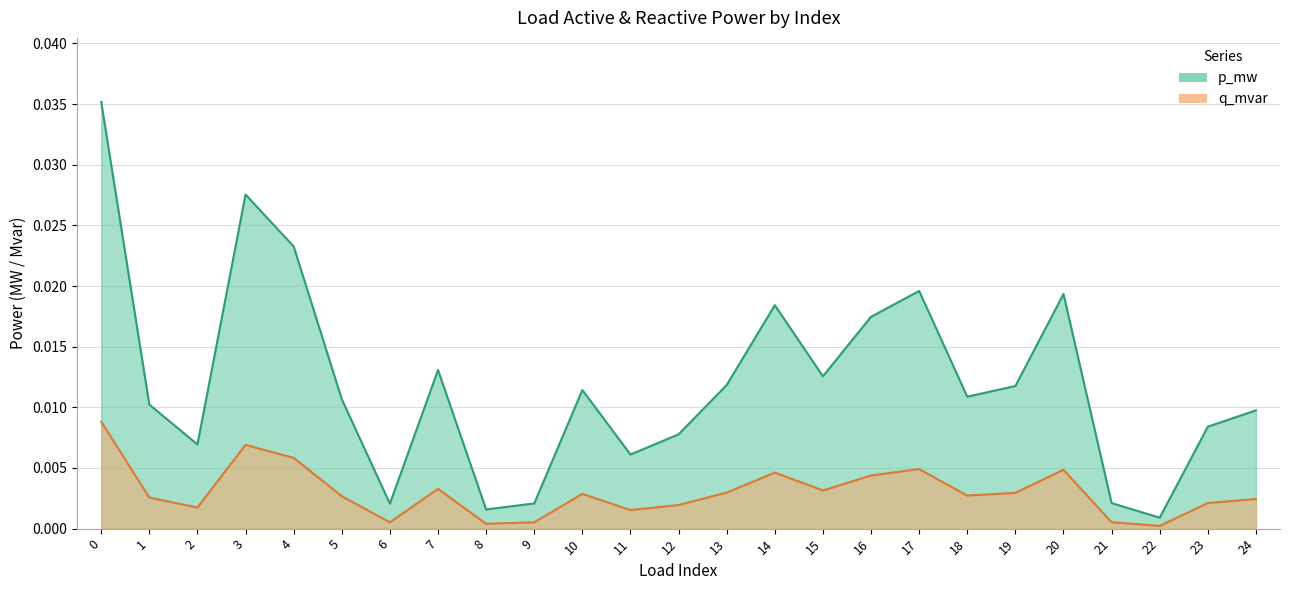

At which label is q_mvar closest to 0?

22